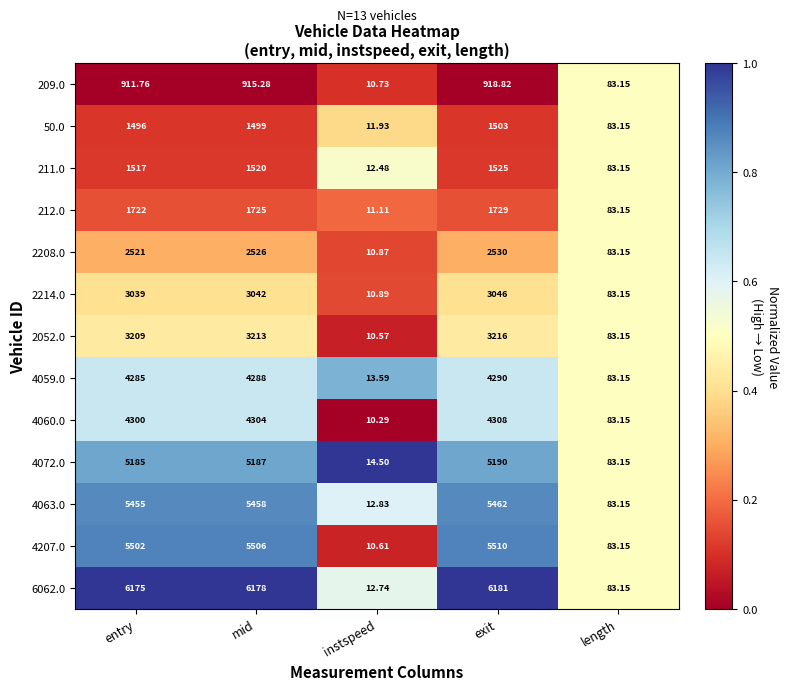

At which label is 211.0 closest to 768?

length